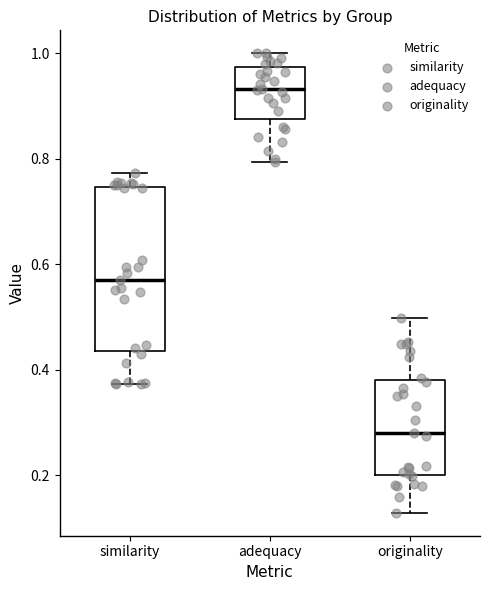

Reading left to right, read every box against the y-axis: the position of its median line, the range the box covers, and the ends of its whiskers. The values are not printed on the chart, so give them approximately, as read against the axis.

similarity: median 0.56, box 0.44 to 0.74, whiskers 0.38 to 0.78
adequacy: median 0.94, box 0.88 to 0.98, whiskers 0.80 to 1.00
originality: median 0.28, box 0.20 to 0.38, whiskers 0.12 to 0.50